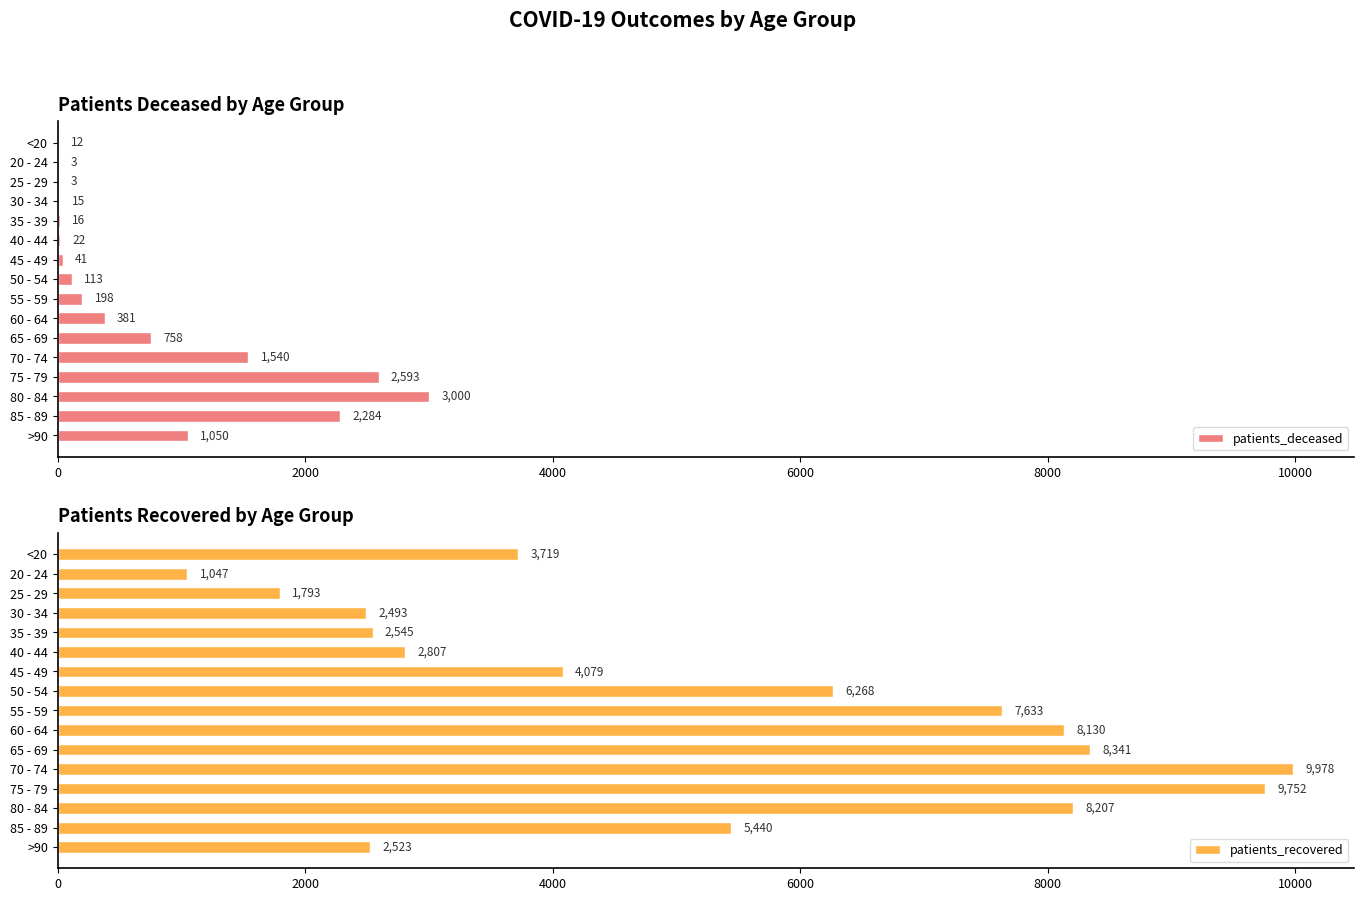

What is the difference between the second highest and minimum values in the patients_recovered series?

8705